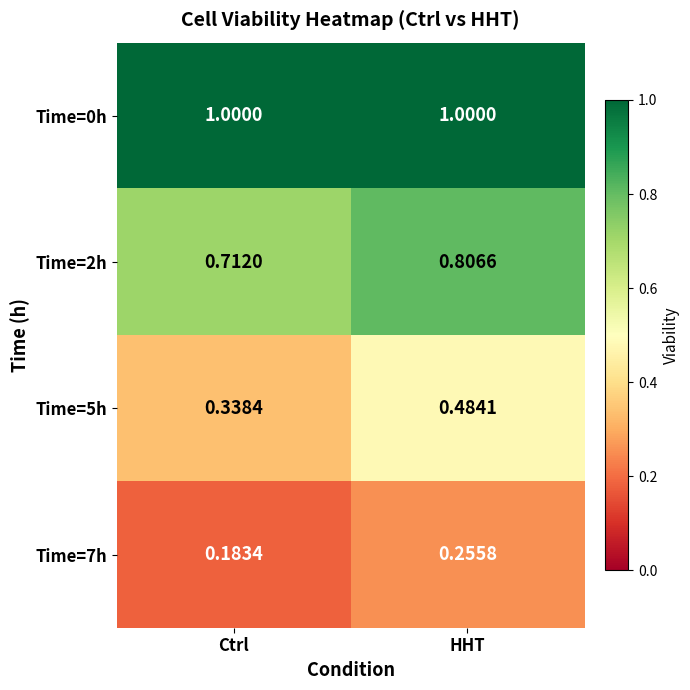

Rank the series by their maximum value, from highest to lowest.

Time=0h, Time=2h, Time=5h, Time=7h